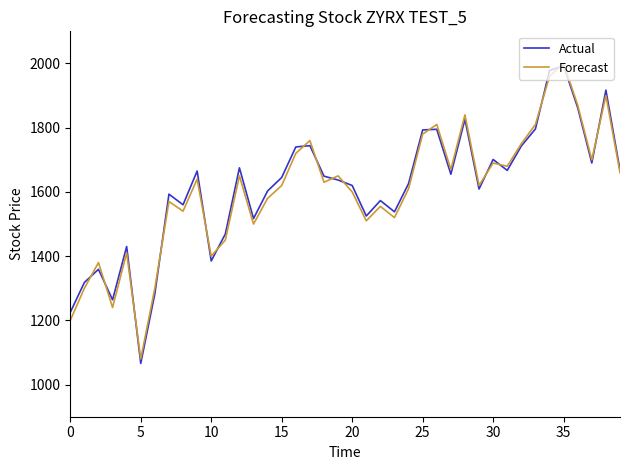

Which series has the largest range (max minus min)?

Actual